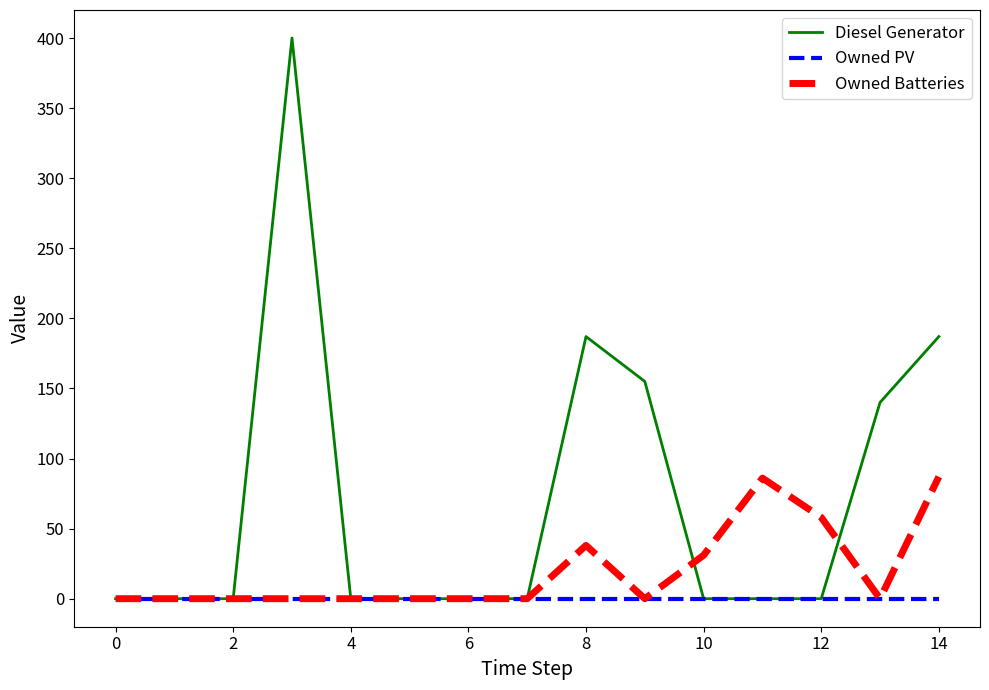

What is the highest value of the Diesel Generator series?

400